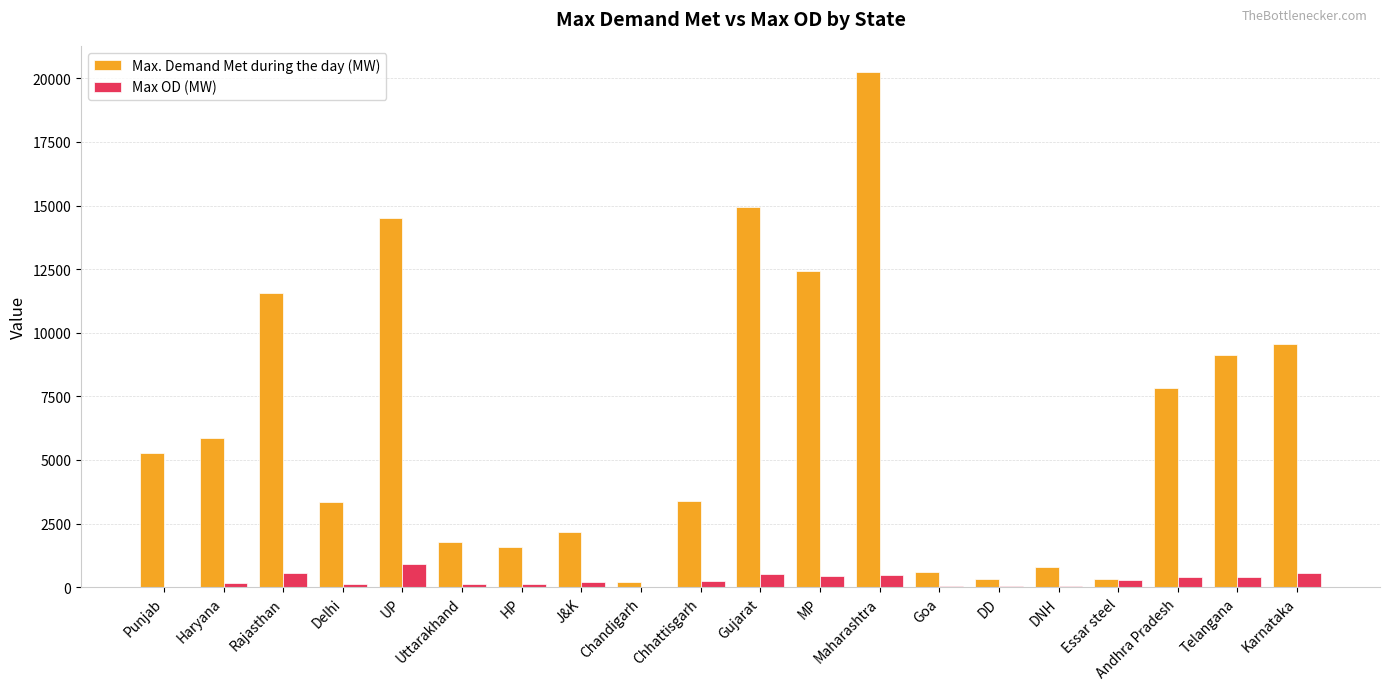

Which series changed the most between HP and Karnataka?

Max. Demand Met during the day (MW)